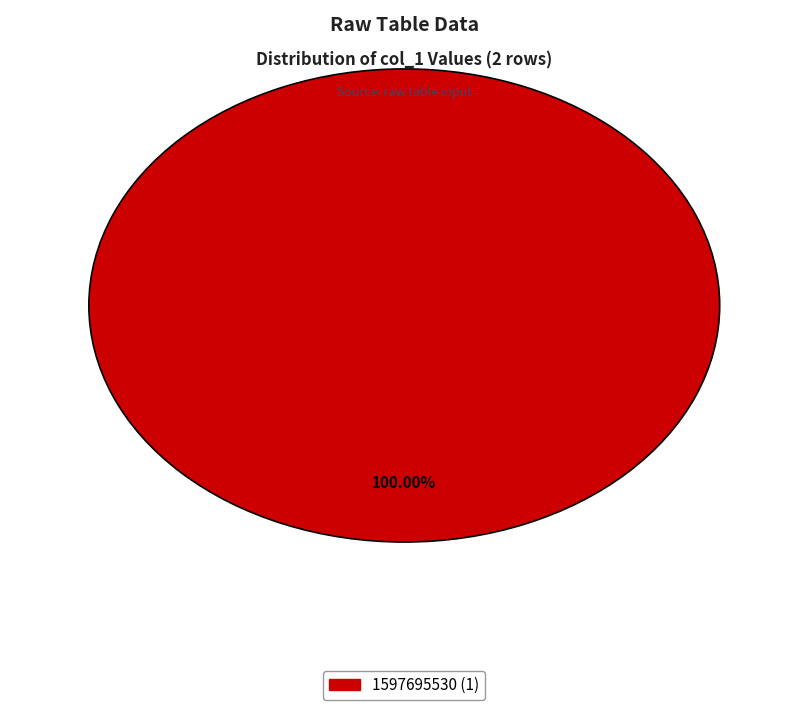

Does any single category account for the majority?

Yes